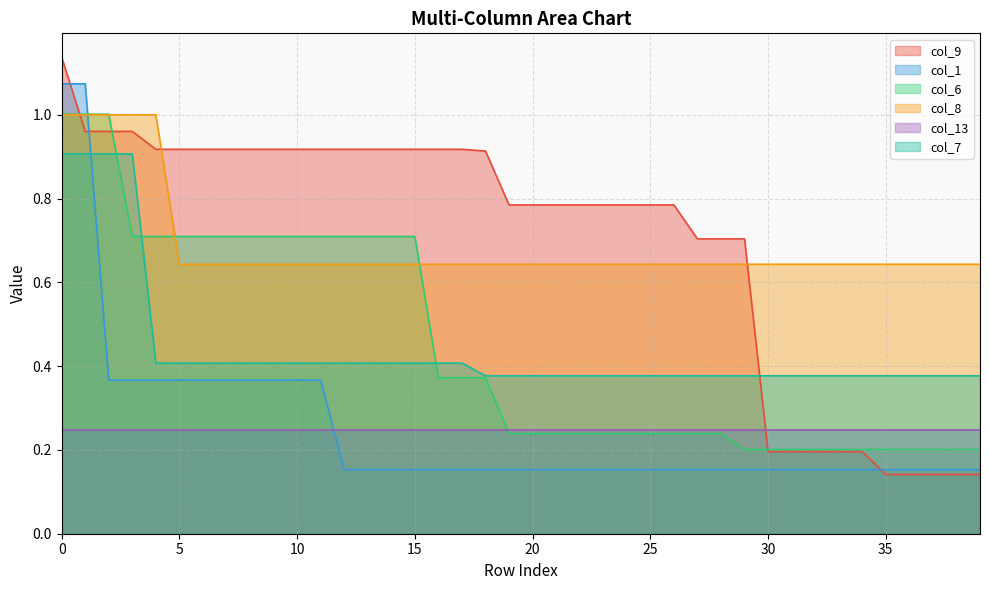

Which series has the largest range (max minus min)?

col_9